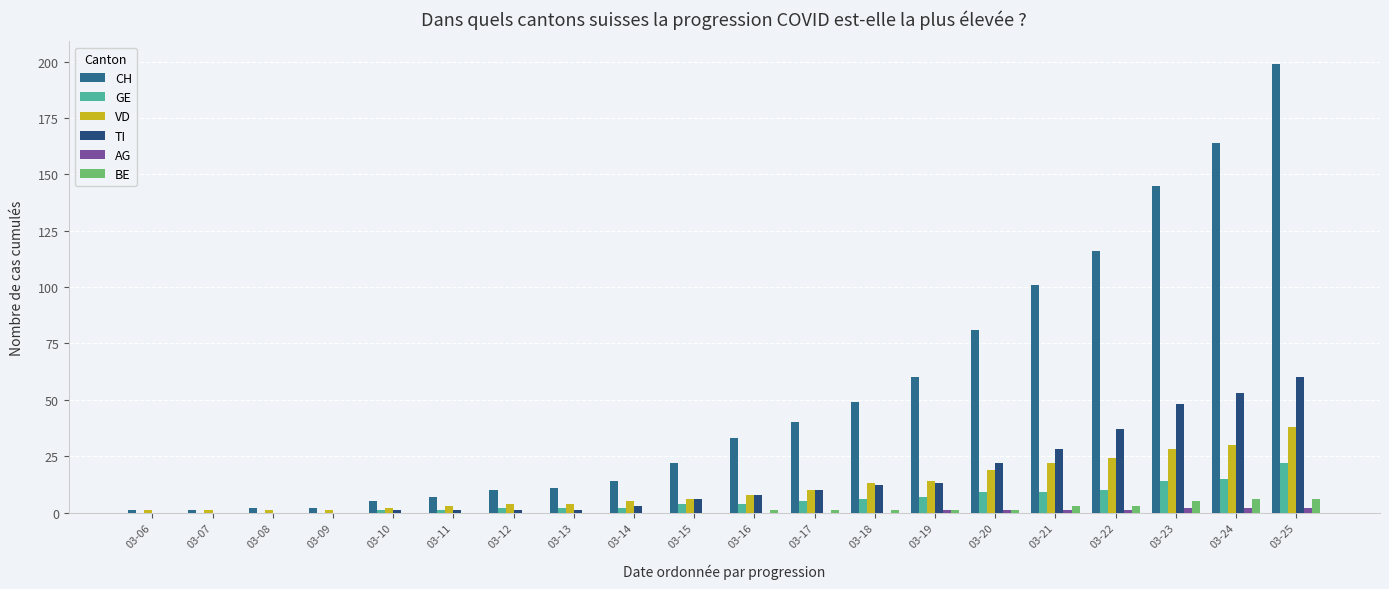

How many bars are there in total?

120